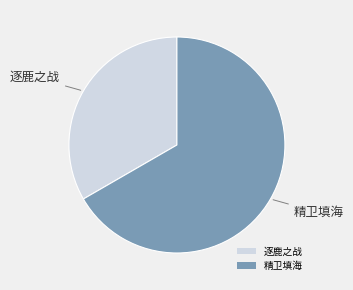

Which slice is the smallest?

逐鹿之战